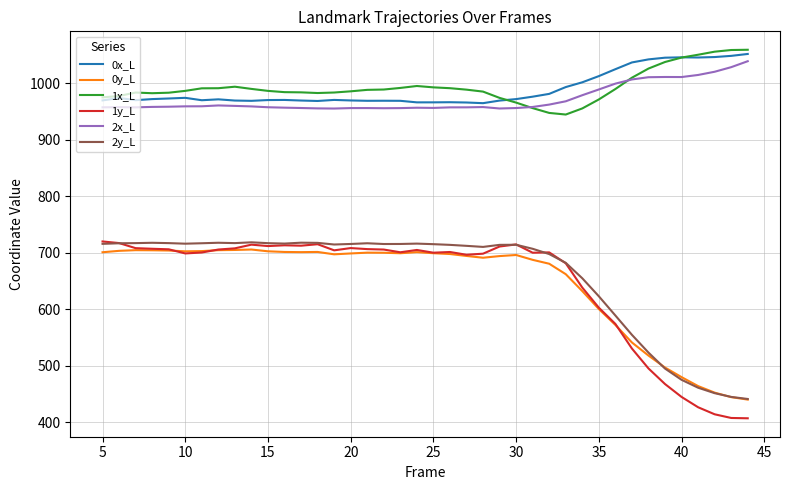

True or false: 2y_L and 1x_L intersect in this chart.

False